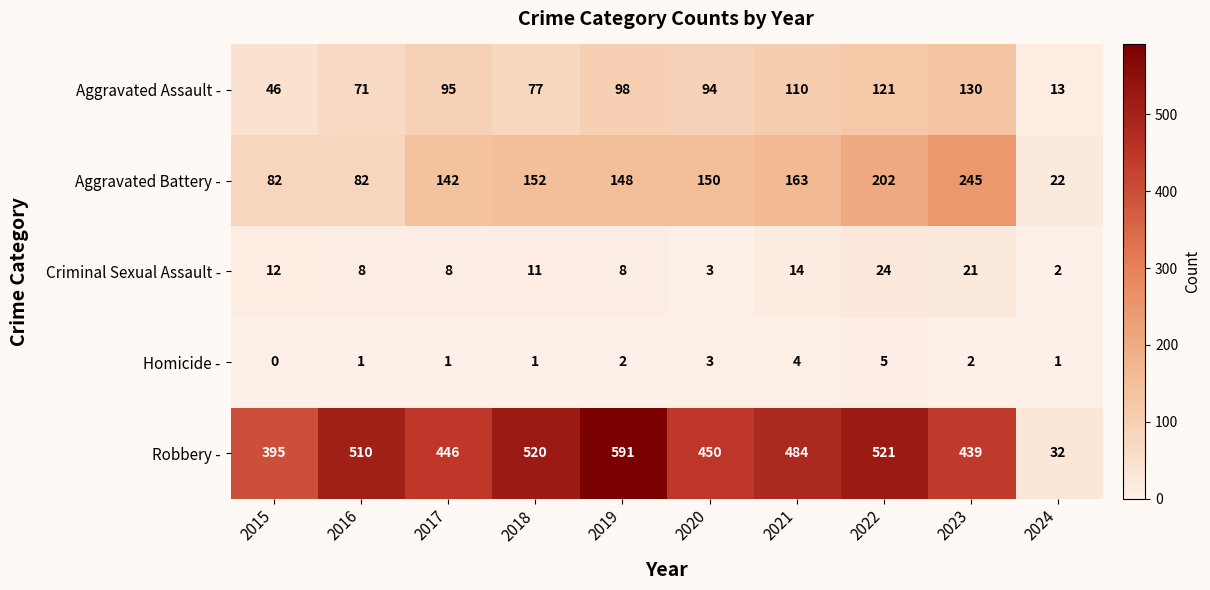

At how many categories does at least one series exceed 468?

5